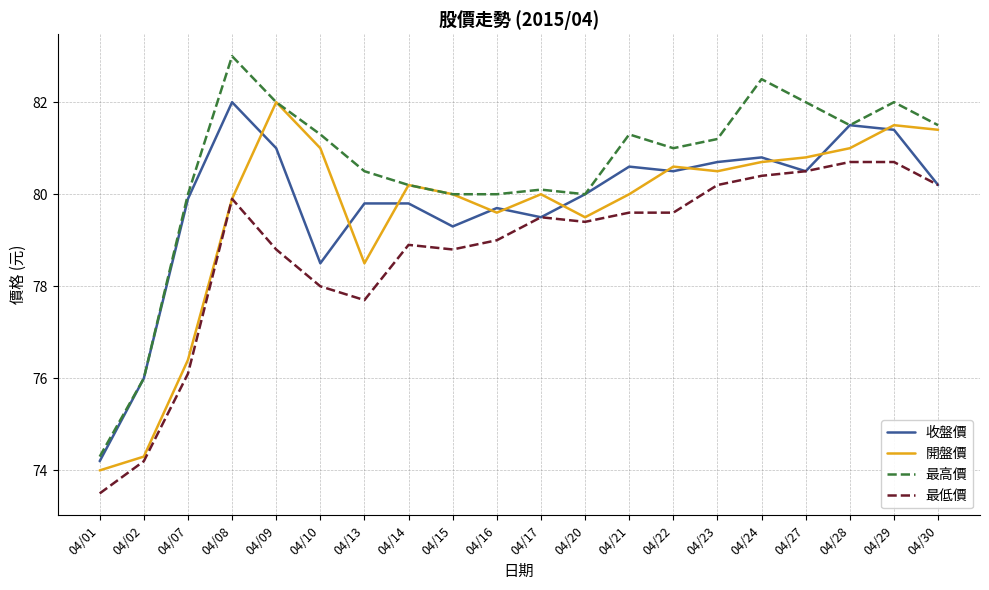

At which label does 收盤價 first exceed 80?

04/08